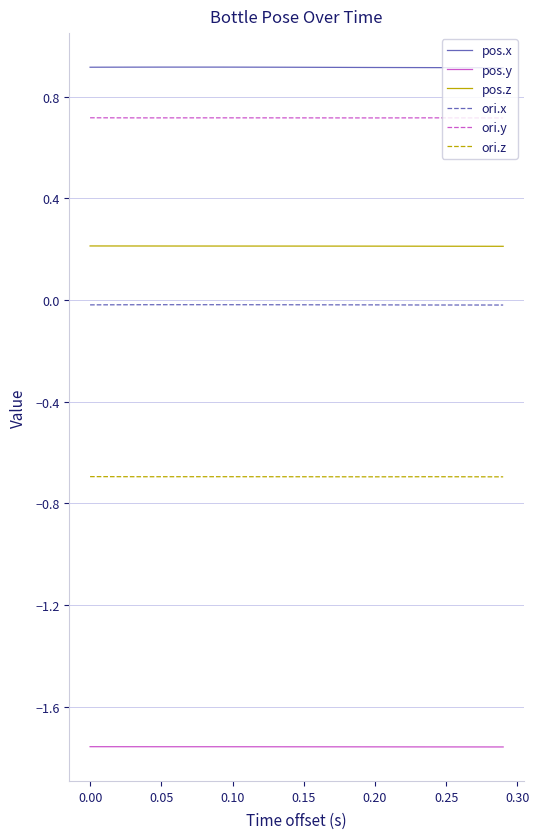

Which series has the largest total across all categories?

pos.x